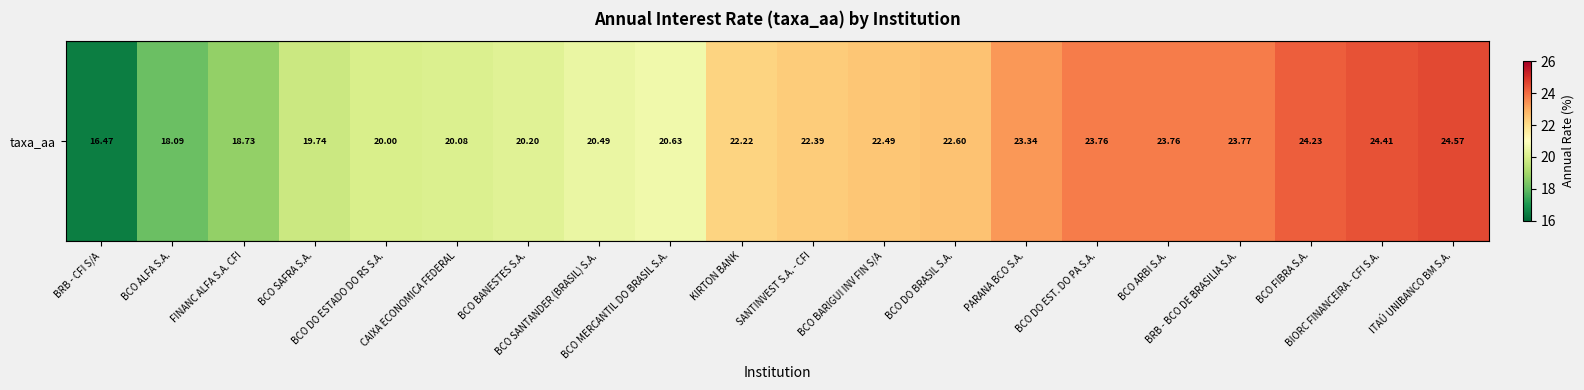

The value at BCO BANESTES S.A. is 9.8. True or false?

False